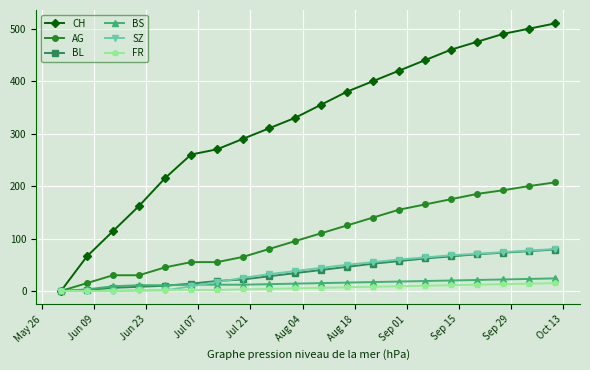

How many lines are shown in the chart?

6